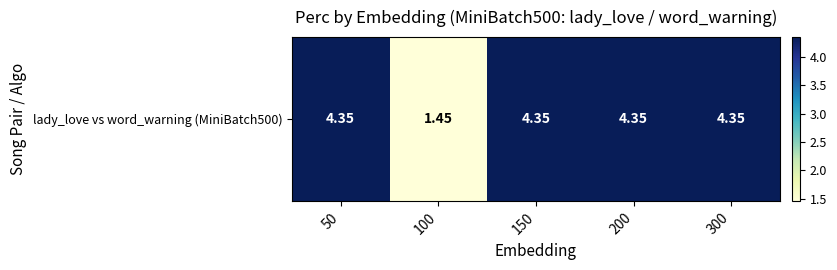

Is it true that the value at 300 is 4.3?

True